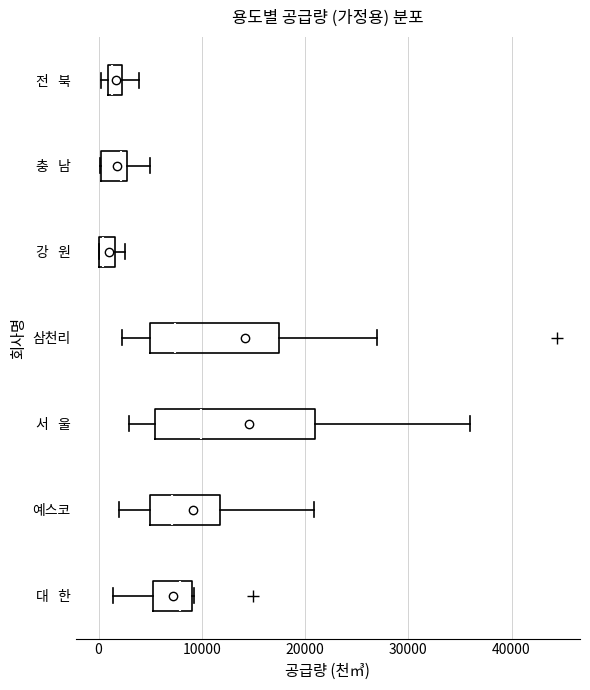

Which box has the furthest to the right median line?

서 울